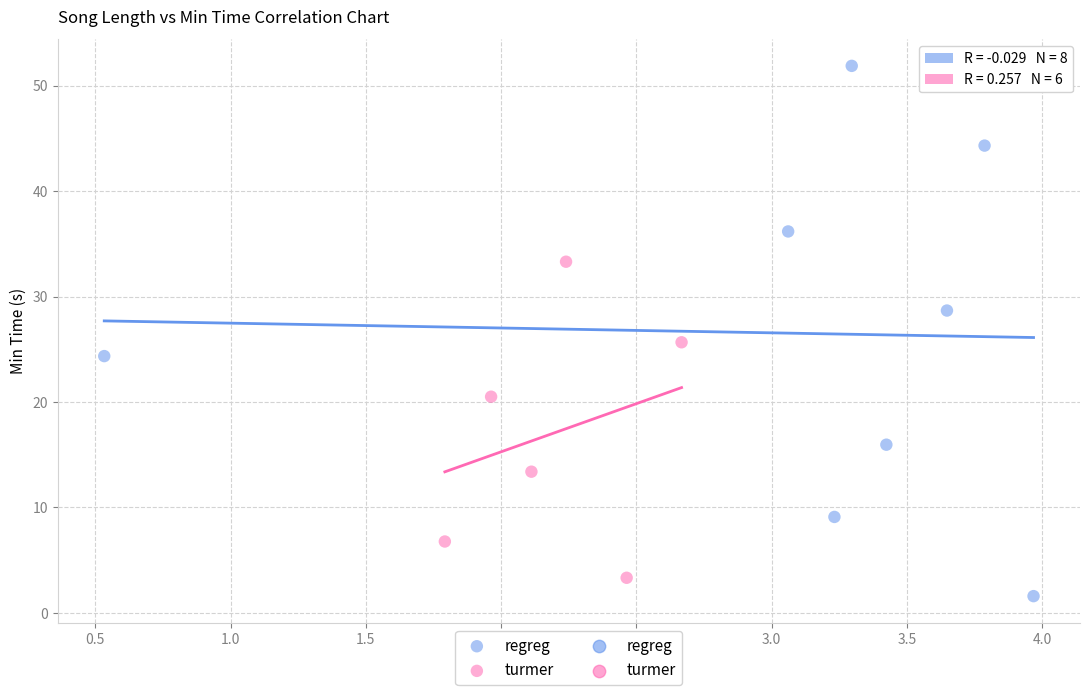

Which series contains the lowest Y value?

regreg